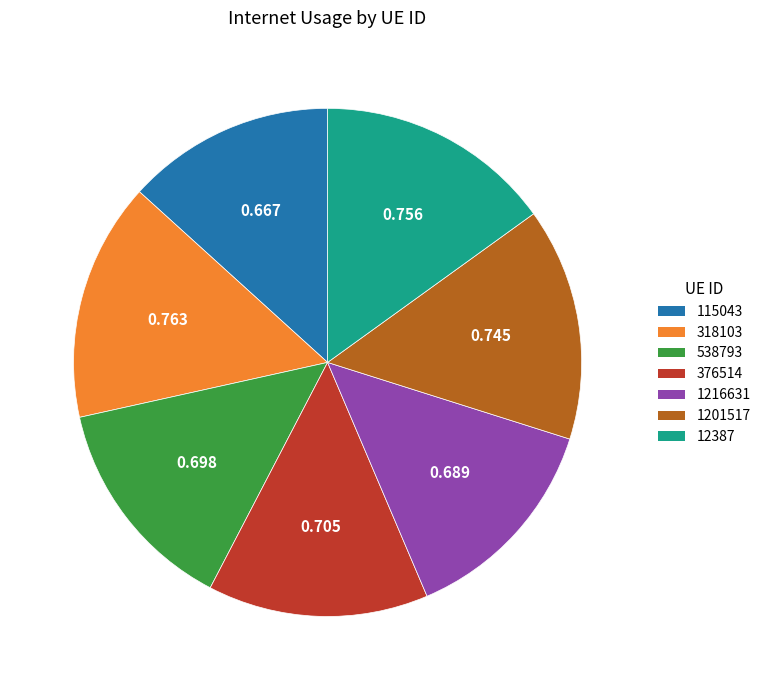

Does 538793 account for over 50% of the chart?

No